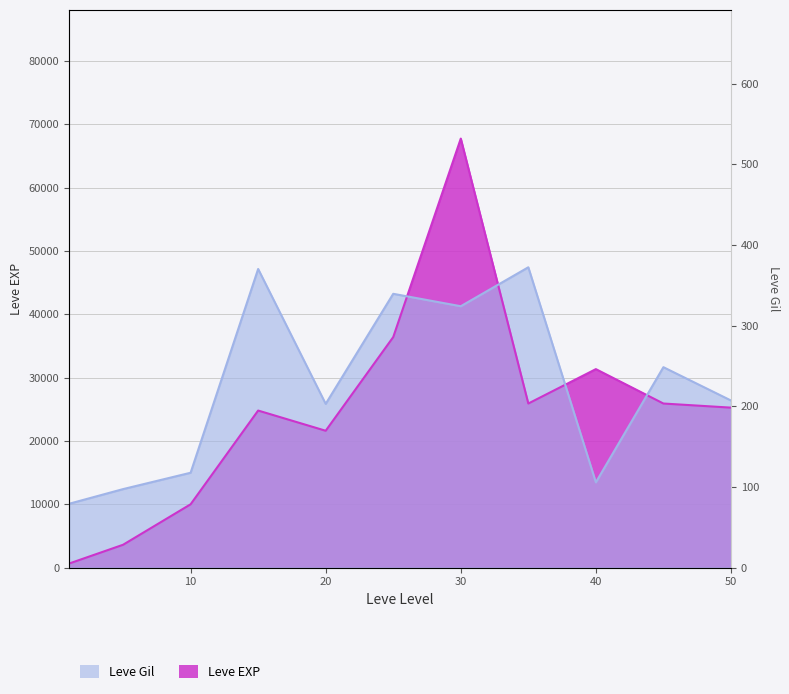

At 25, list the series in order from smallest to largest.

Leve EXP, Leve Gil